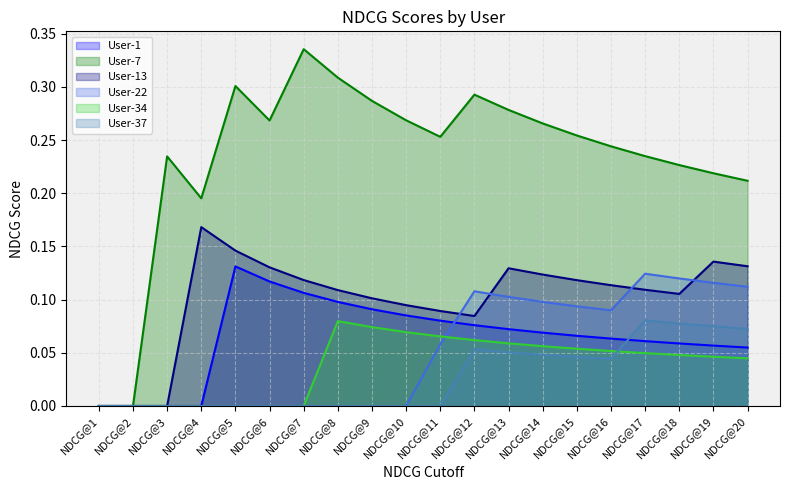

Rank the series at NDCG@14 from highest to lowest value.

User-7, User-13, User-22, User-1, User-34, User-37